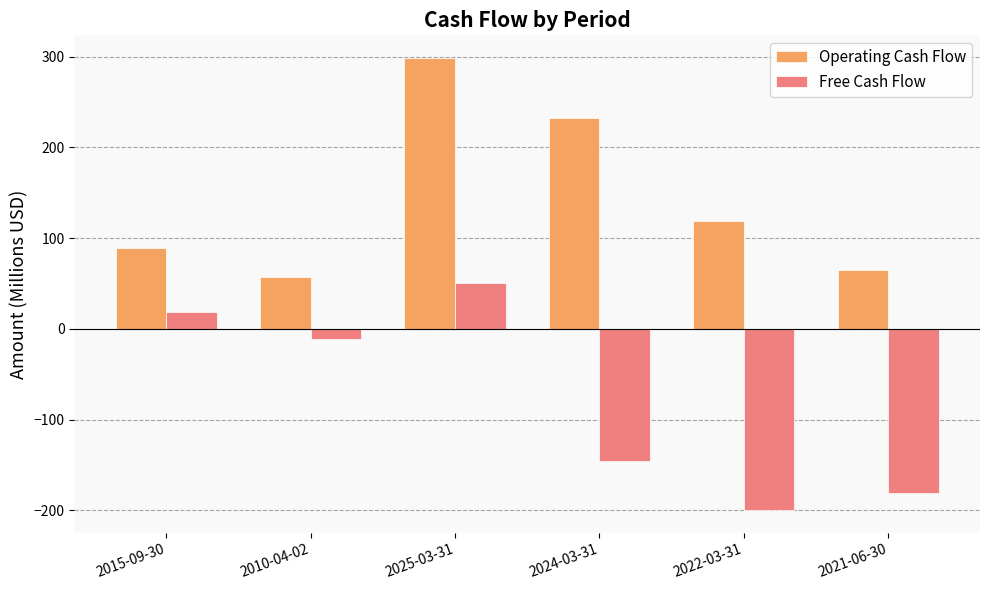

Reading left to right, transcribe all the data shown in this chart.

Operating Cash Flow: 2015-09-30=89.5	2010-04-02=57.4	2025-03-31=298.4	2024-03-31=232.0	2022-03-31=119.3	2021-06-30=65.1
Free Cash Flow: 2015-09-30=17.9	2010-04-02=-10.8	2025-03-31=50.7	2024-03-31=-145.9	2022-03-31=-199.8	2021-06-30=-181.0